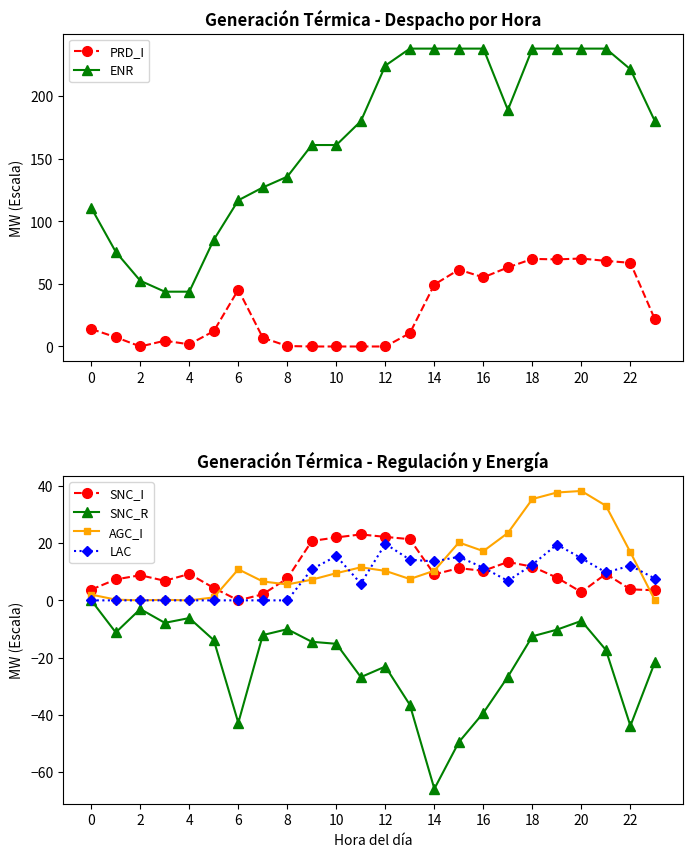

Is it true that SNC_I equals 11.8 at 18?

True